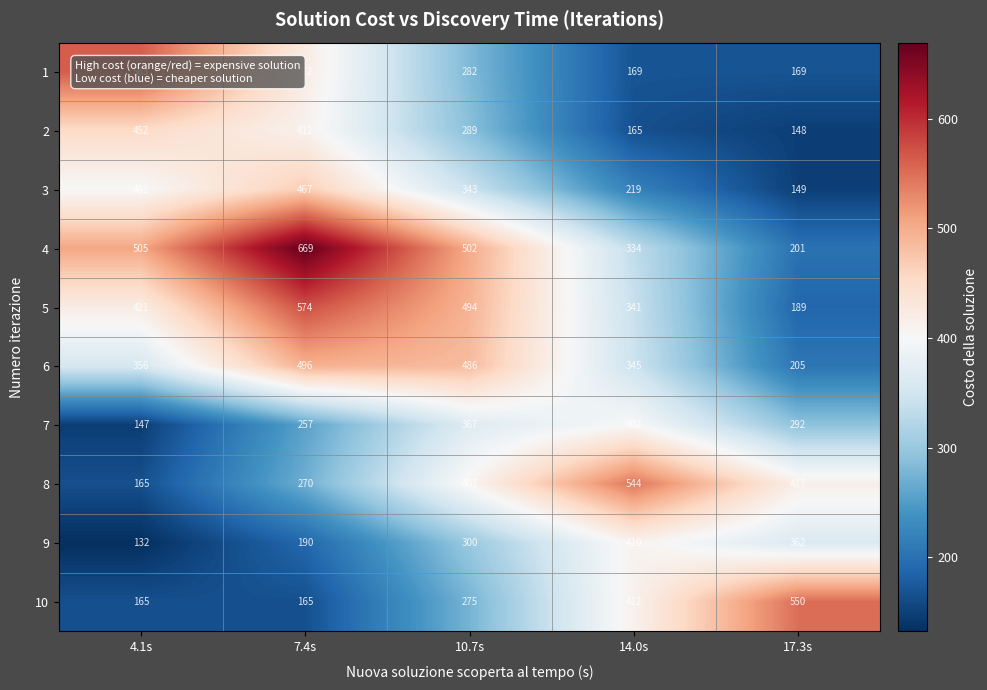

Which label corresponds to the smallest value in the chart?

4.1s